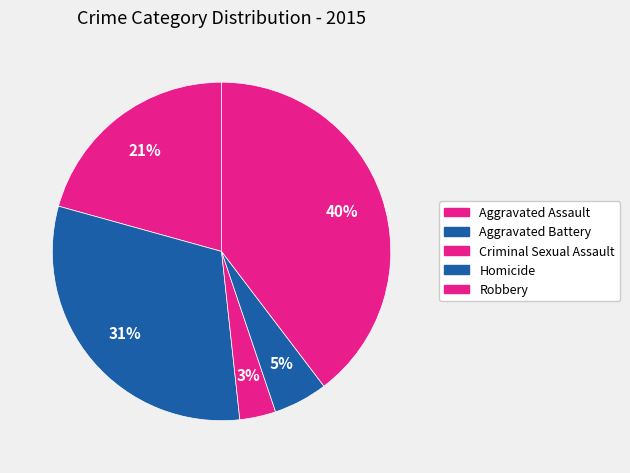

What portion of the pie excludes Robbery?

60.3%